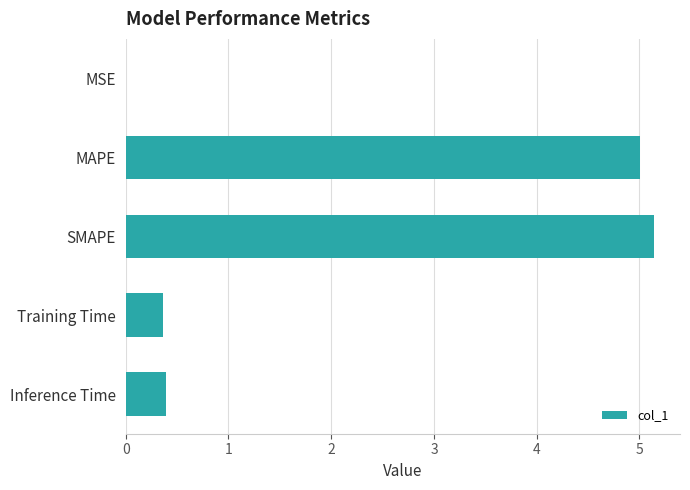

The value at MAPE is 1.7. True or false?

False